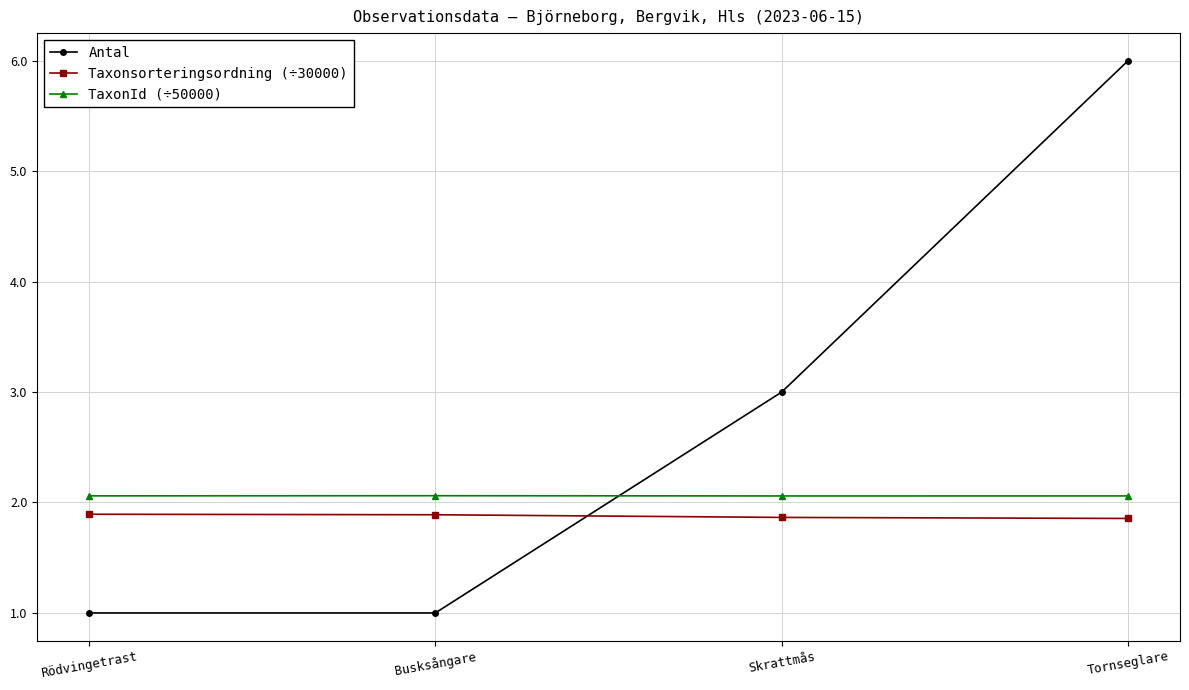

What is the lowest value of the TaxonId (÷50000) series?

2.1